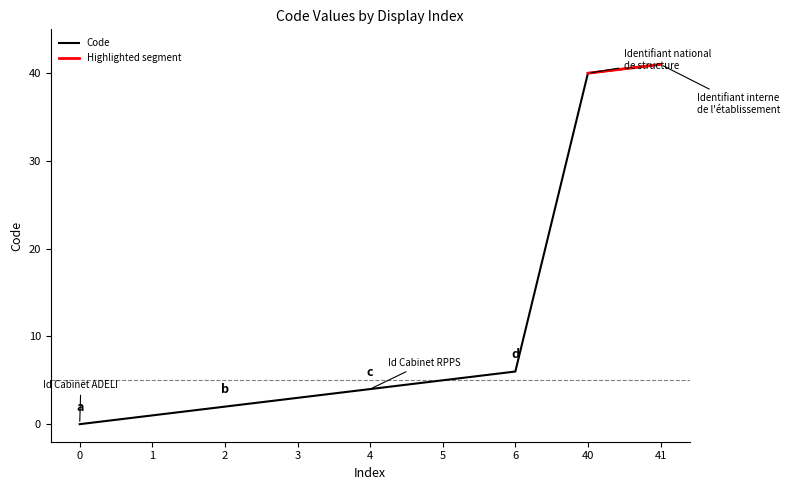

What is the difference between the second highest and second lowest values?

39